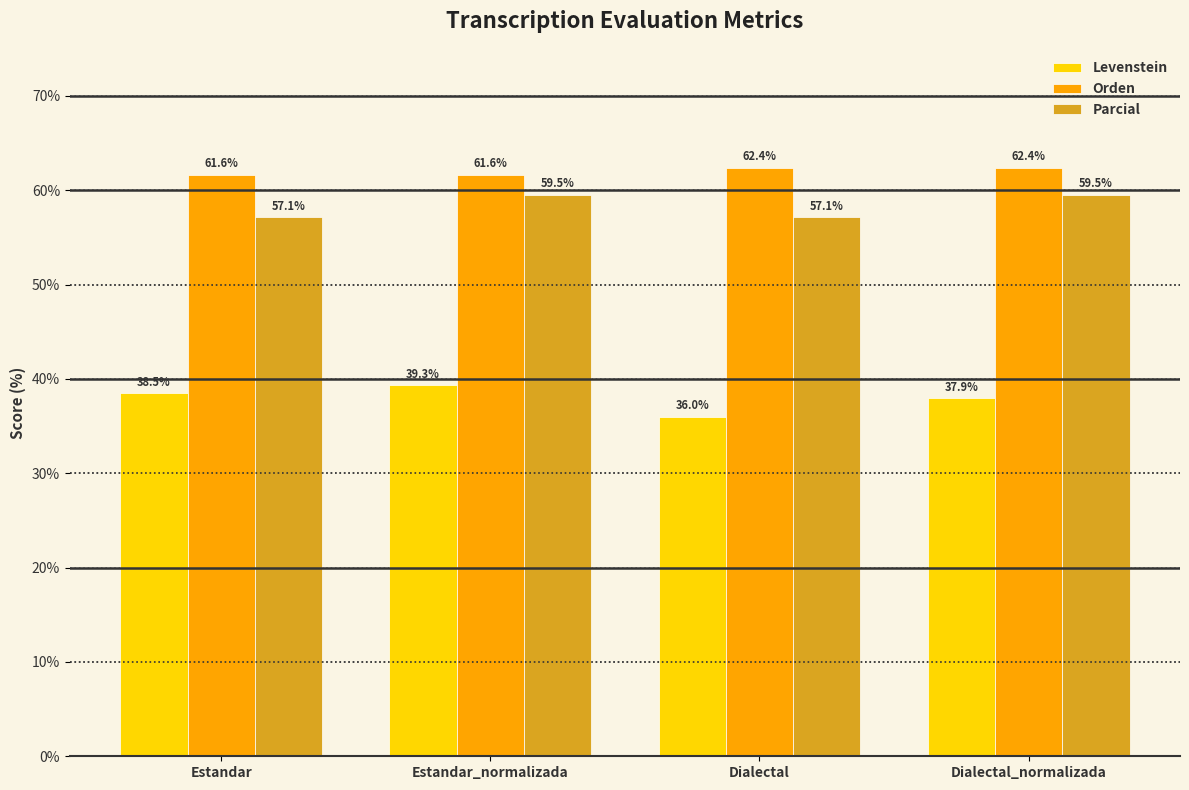

Reading left to right, what are all the values shown in this chart?

Levenstein: Estandar=38.5	Estandar_normalizada=39.3	Dialectal=36.0	Dialectal_normalizada=37.9
Orden: Estandar=61.6	Estandar_normalizada=61.6	Dialectal=62.4	Dialectal_normalizada=62.4
Parcial: Estandar=57.1	Estandar_normalizada=59.5	Dialectal=57.1	Dialectal_normalizada=59.5